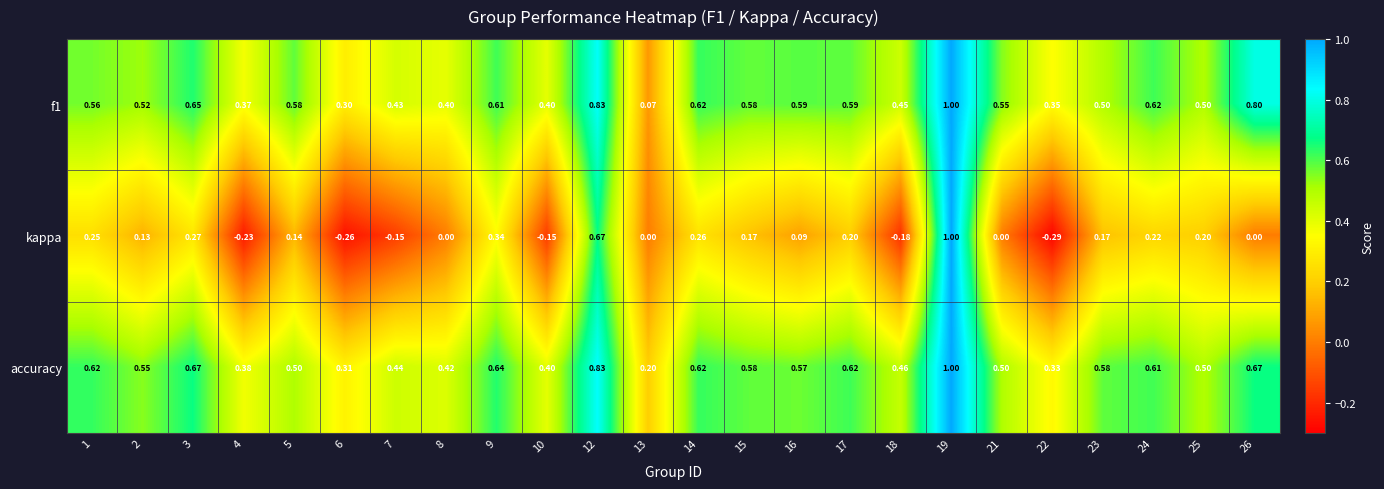

Between 19 and 21, which series saw the biggest shift?

kappa